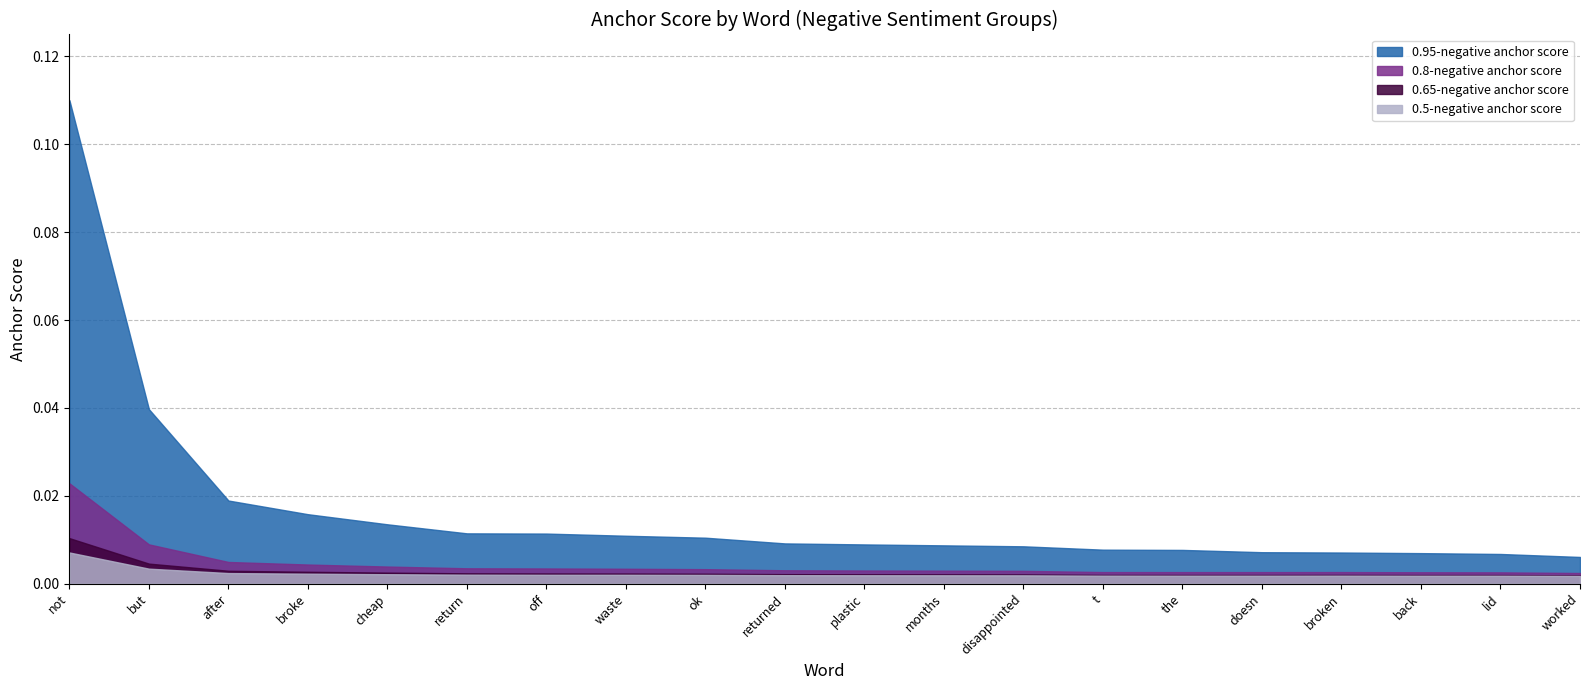

True or false: 0.65-negative anchor score and 0.8-negative anchor score intersect in this chart.

False